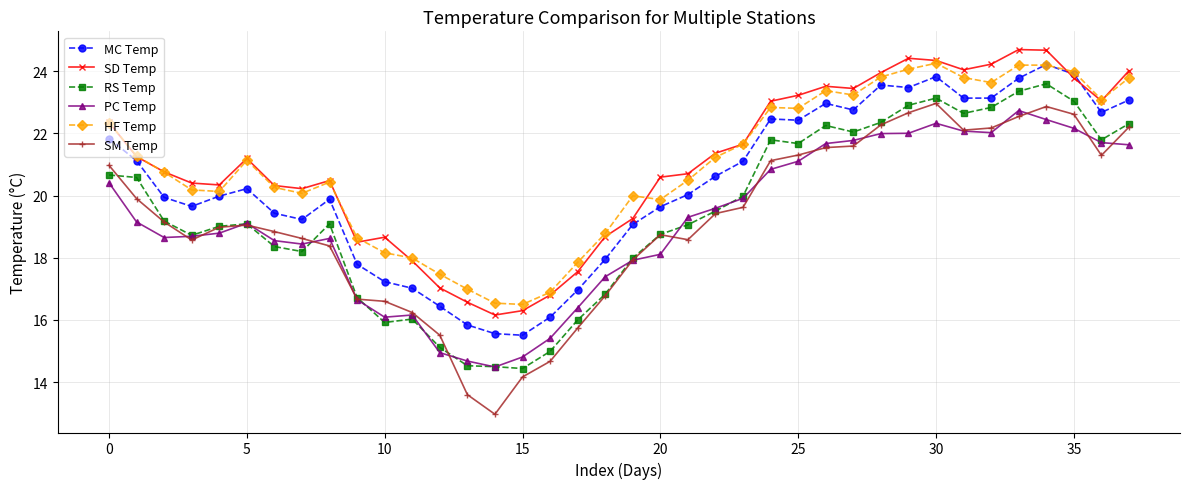

Which series has the largest range (max minus min)?

SM Temp